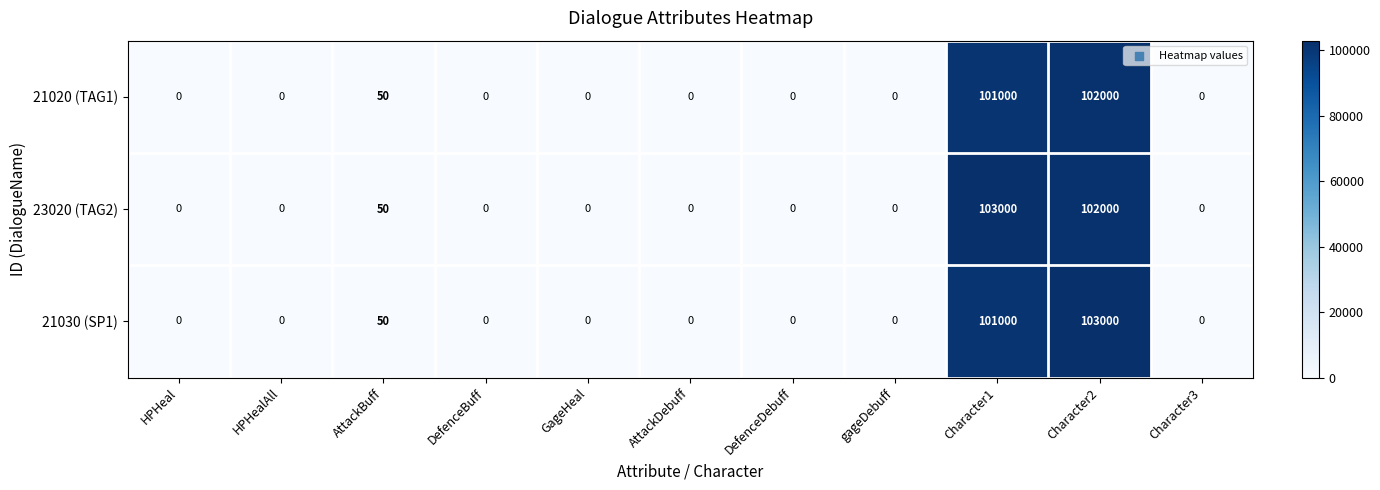

Count the number of categories in the chart.

11